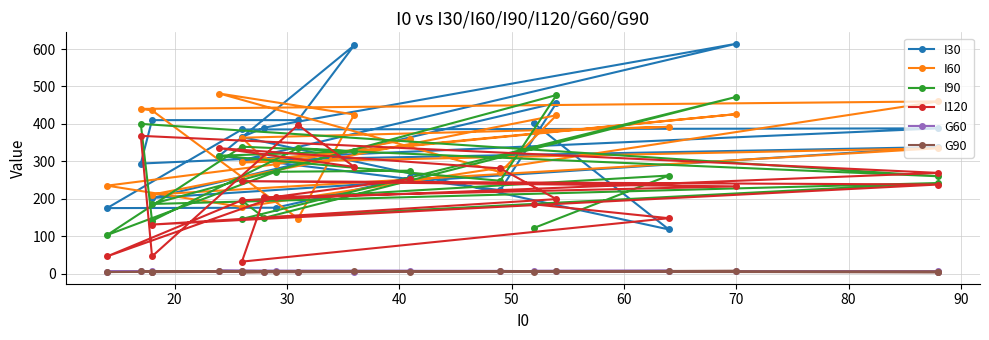

Is the value of I120 at 15 greater than the value of I30 at 11?

No